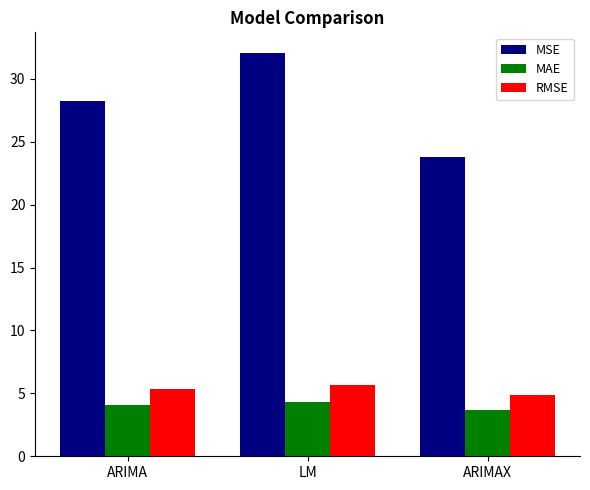

At which category does the chart reach its minimum across all series?

ARIMAX